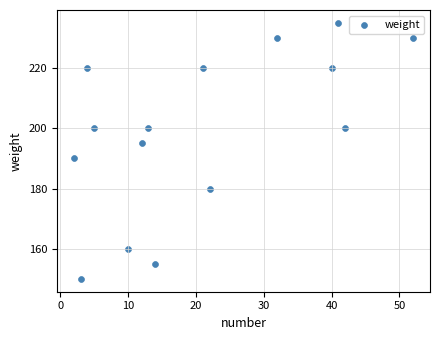

What Y value in the scatter plot is closest to 192?

190